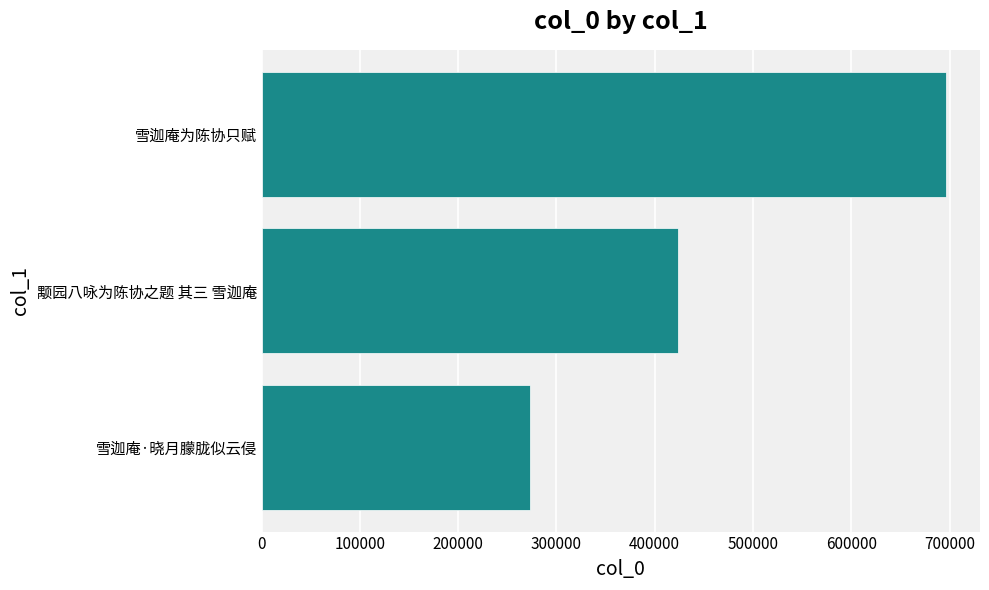

Reading bottom to top, what are all the values shown in this chart?

273161	423340	696194